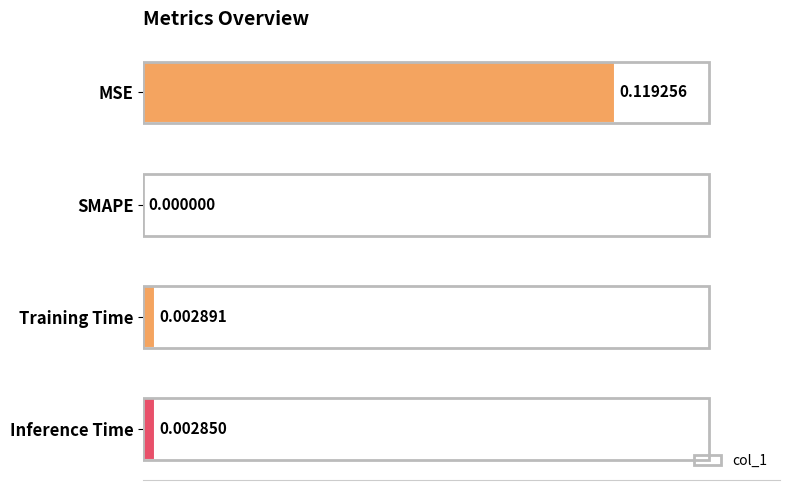

Which has a higher value, SMAPE or Training Time?

Training Time